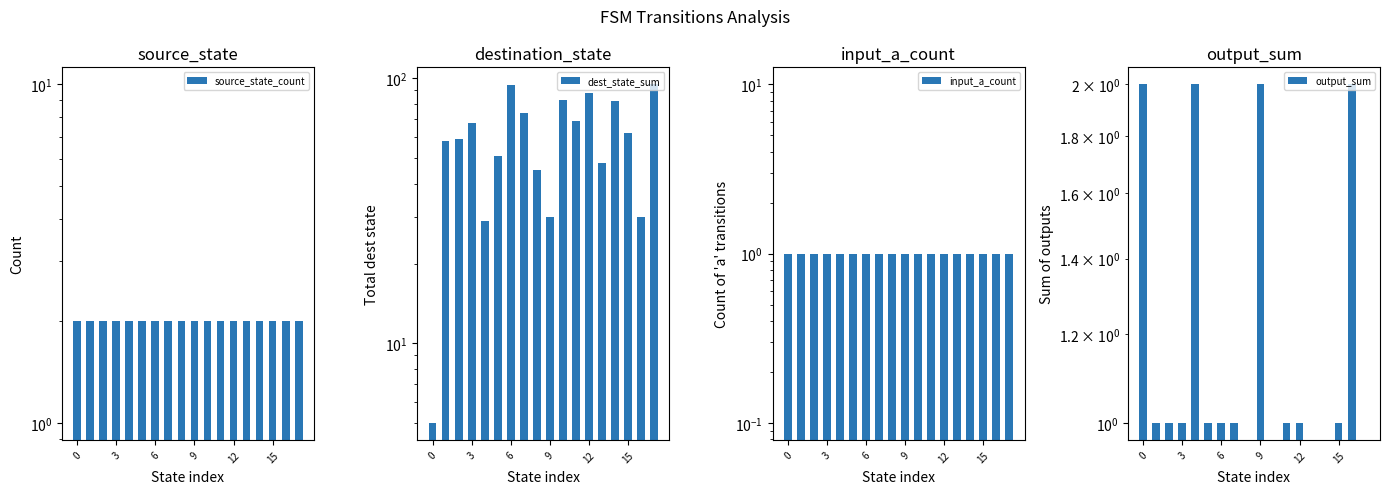

True or false: input_a_count has a value of 1 at 10.

True